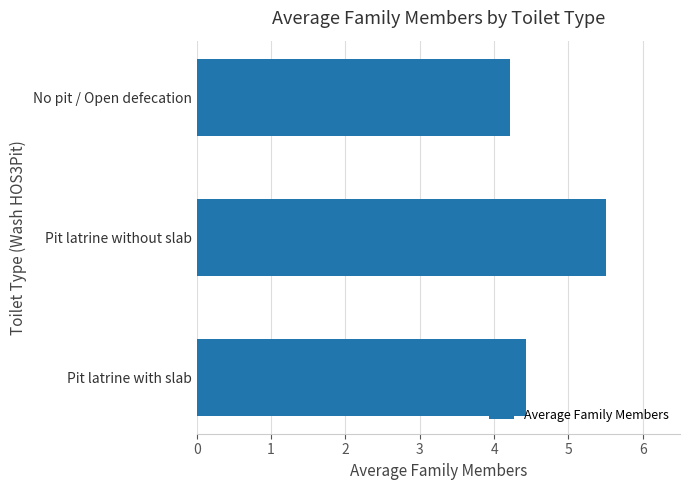

Reading top to bottom, extract all data points from this chart.

No pit / Open defecation=4.2	Pit latrine without slab=5.5	Pit latrine with slab=4.4